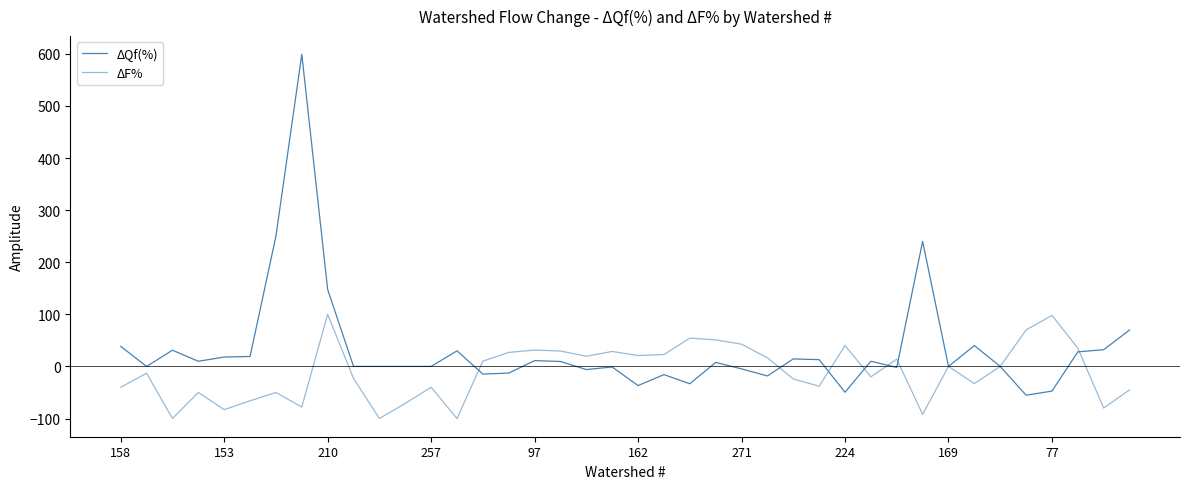

How many interior local peaks does the ΔF% series have?

12